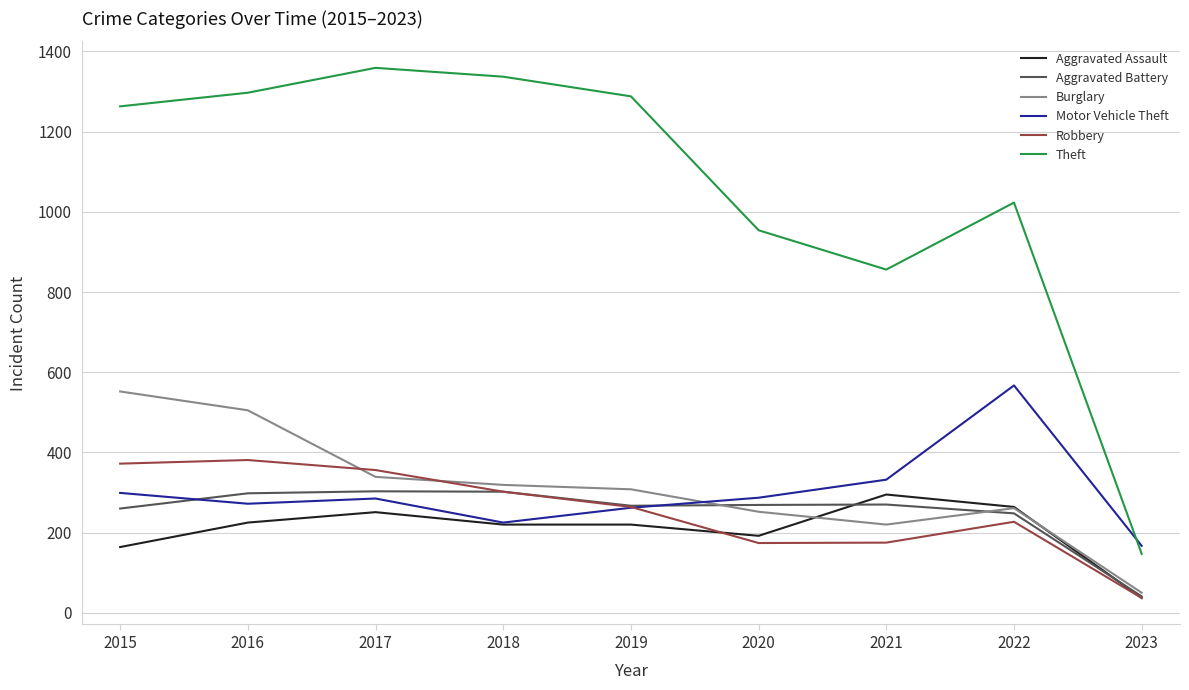

Does the chart display data point markers on the line(s)?

No